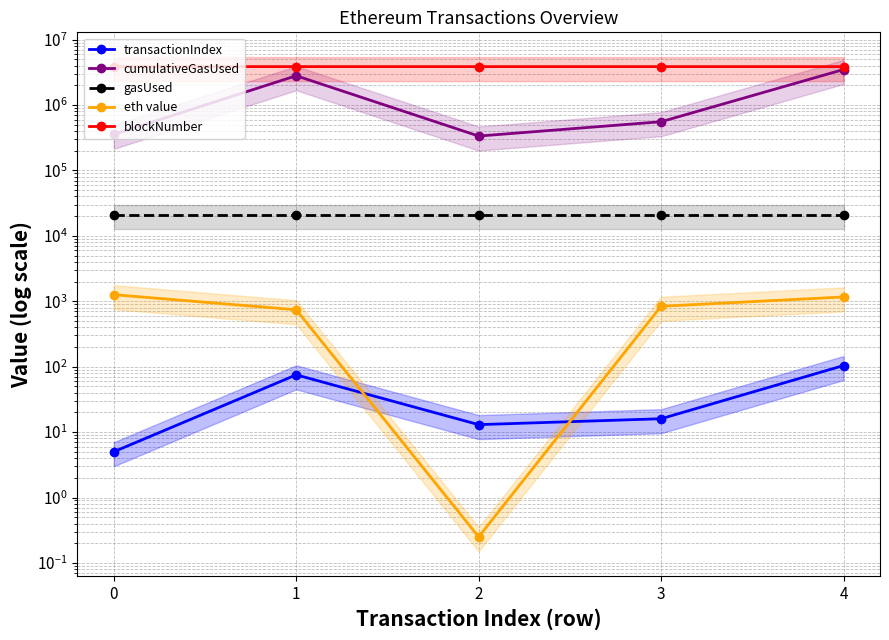

What is the greatest value displayed?

3864054.0